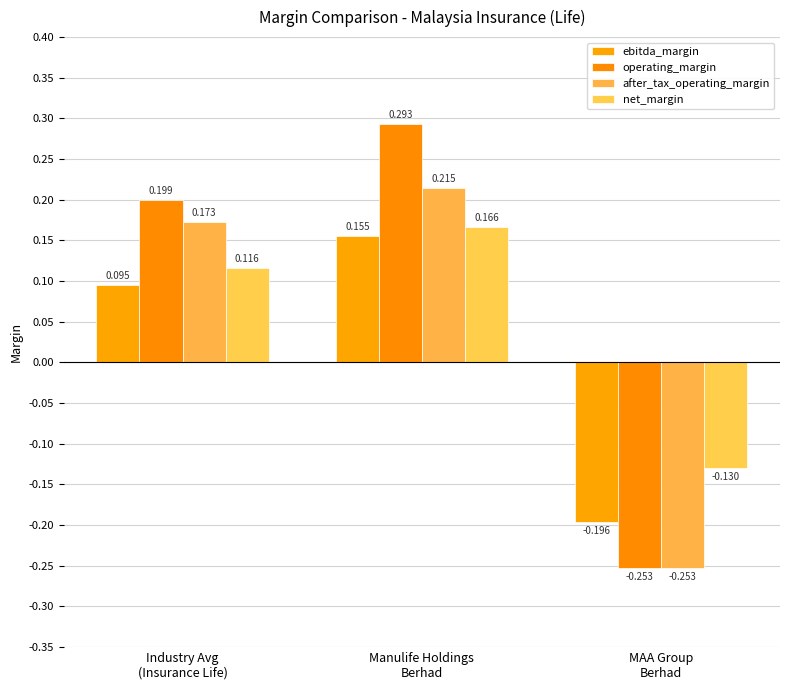

Is it true that after_tax_operating_margin equals -0.4 at MAA Group
Berhad?

False